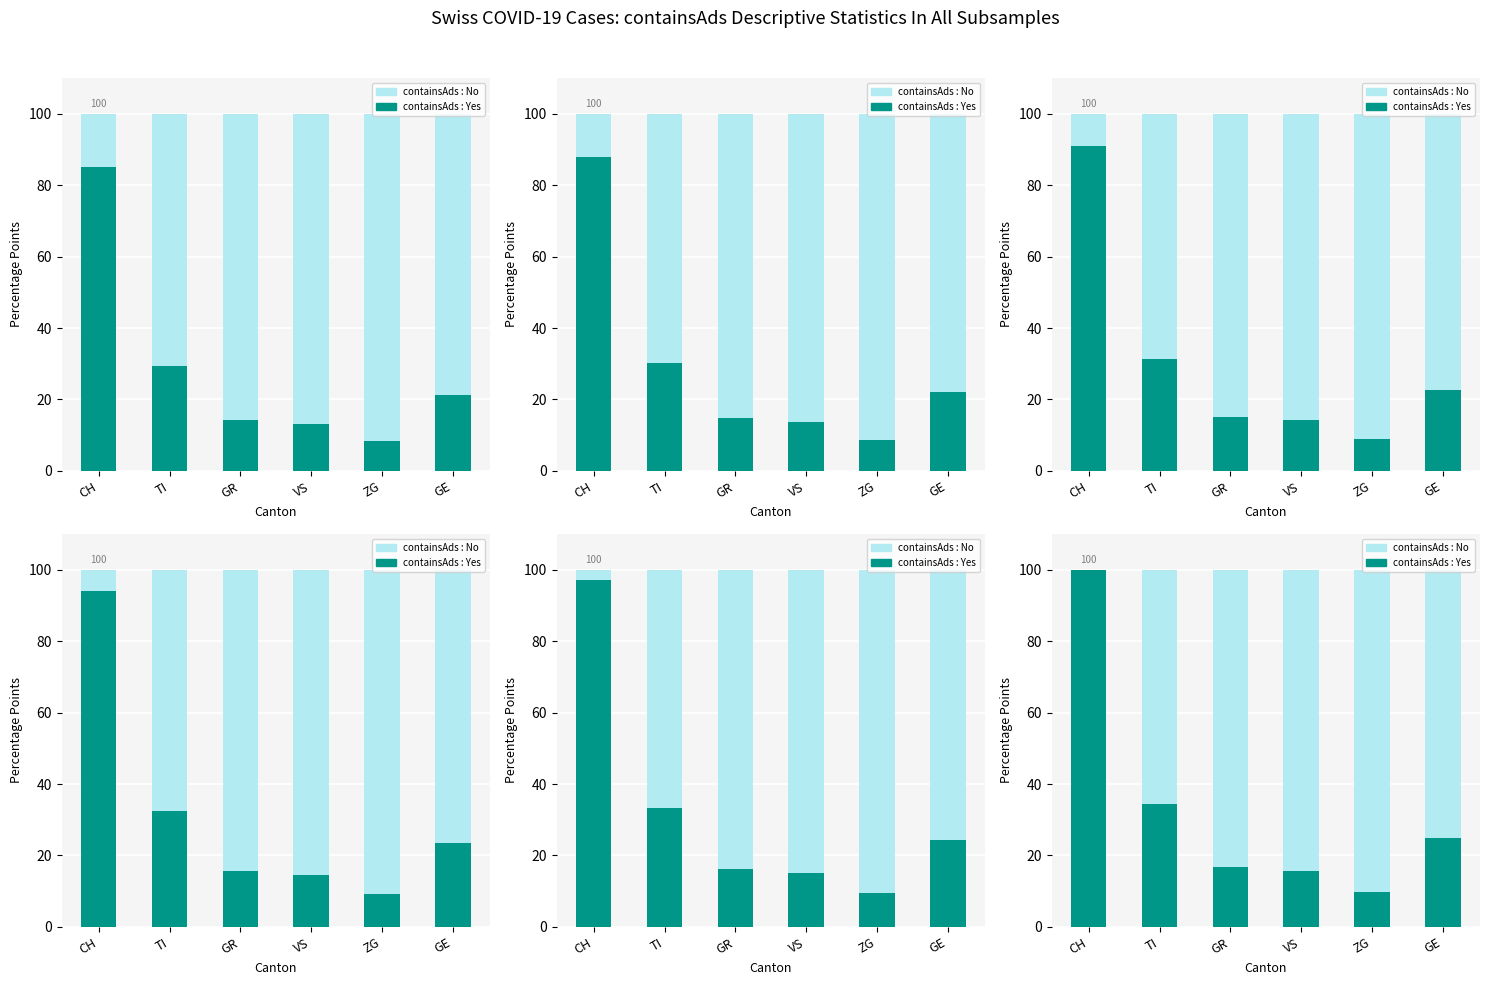

Count the number of categories in the chart.

6